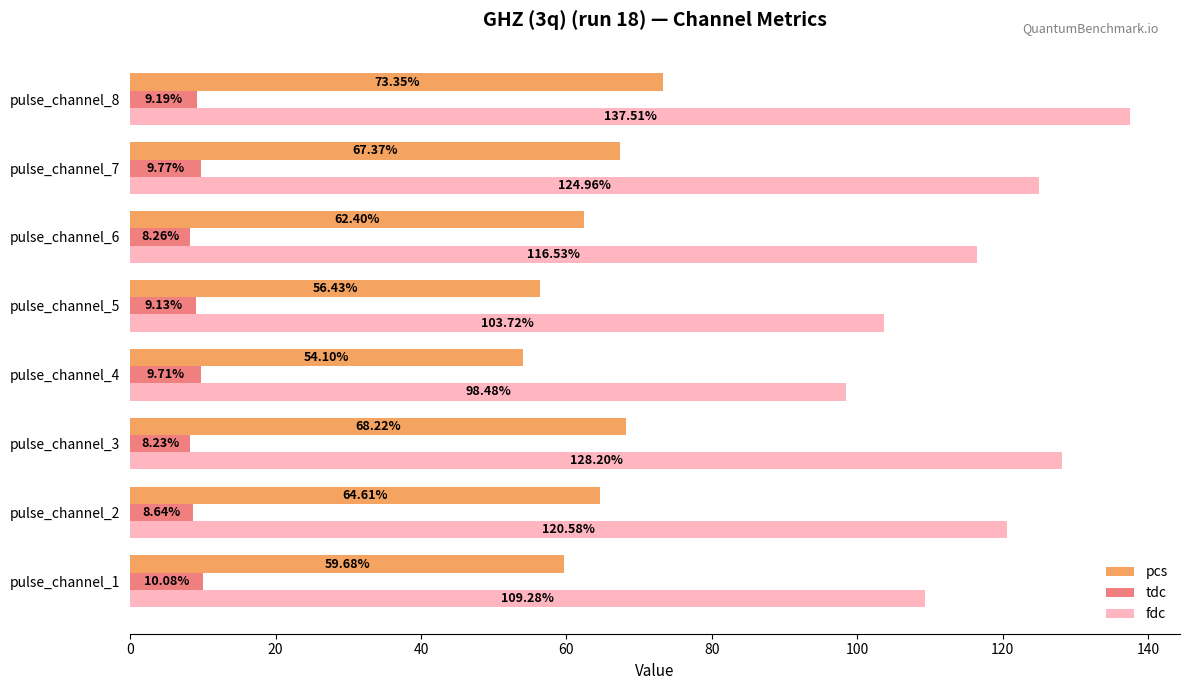

What is the average value of the fdc series?

117.4